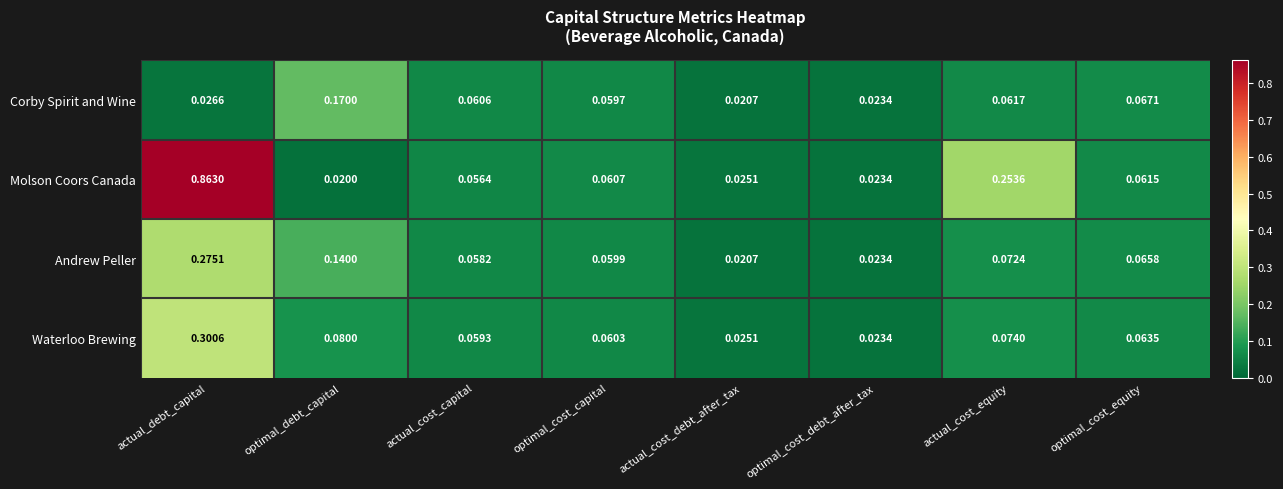

Which category has the highest value in the Andrew Peller series?

actual_debt_capital